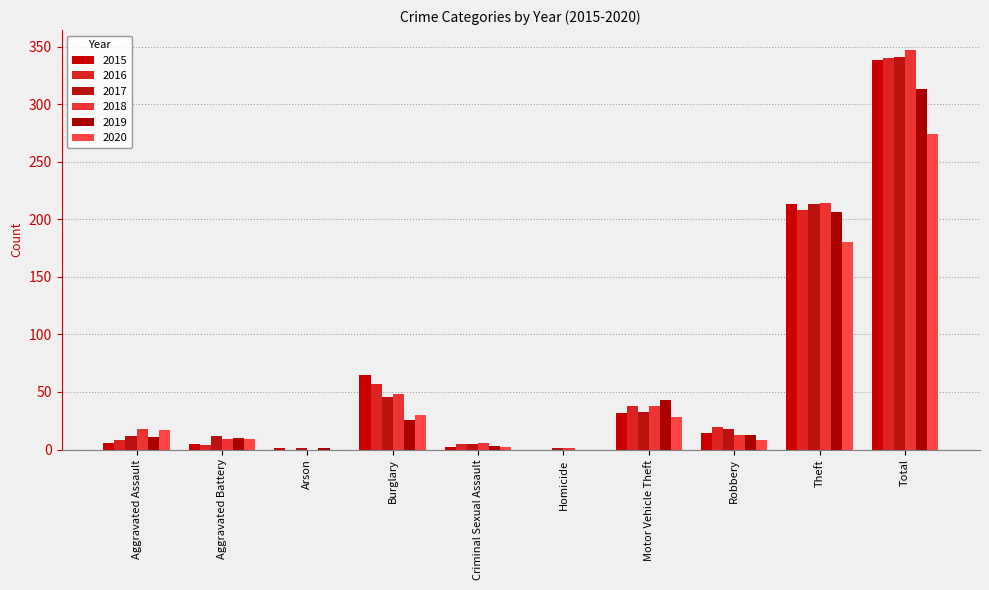

Is it true that 2020 equals 24 at Aggravated Assault?

False